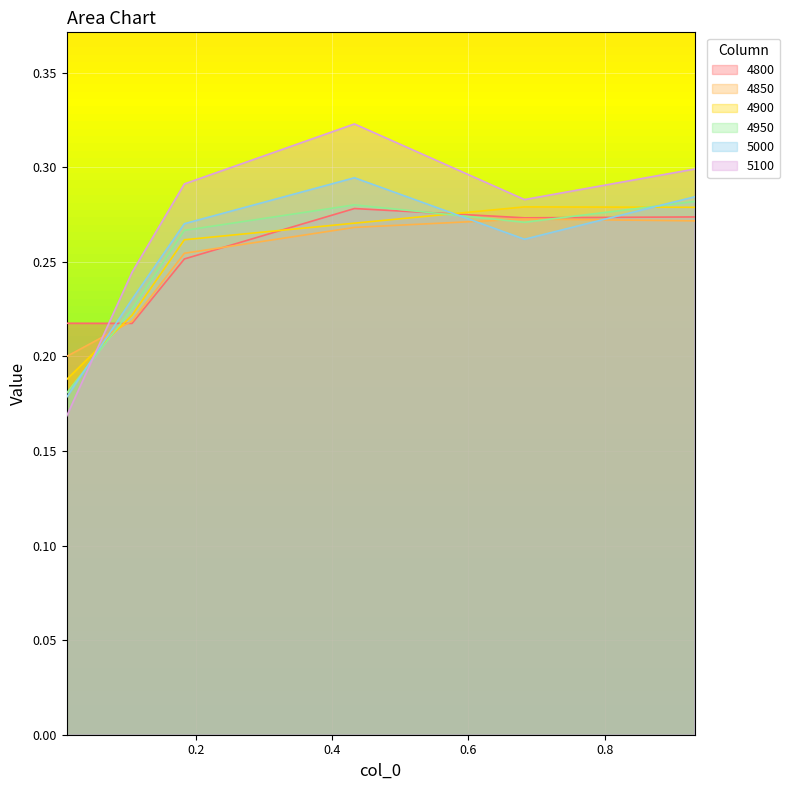

What is the total value across all series at 0.01095890410958904?

1.1